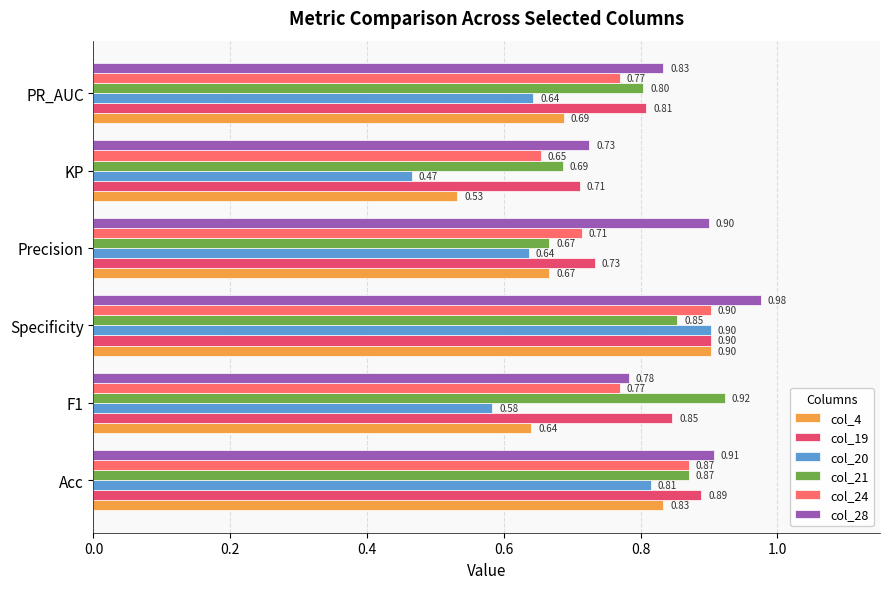

Rank the series at PR_AUC from lowest to highest value.

col_20, col_4, col_24, col_21, col_19, col_28